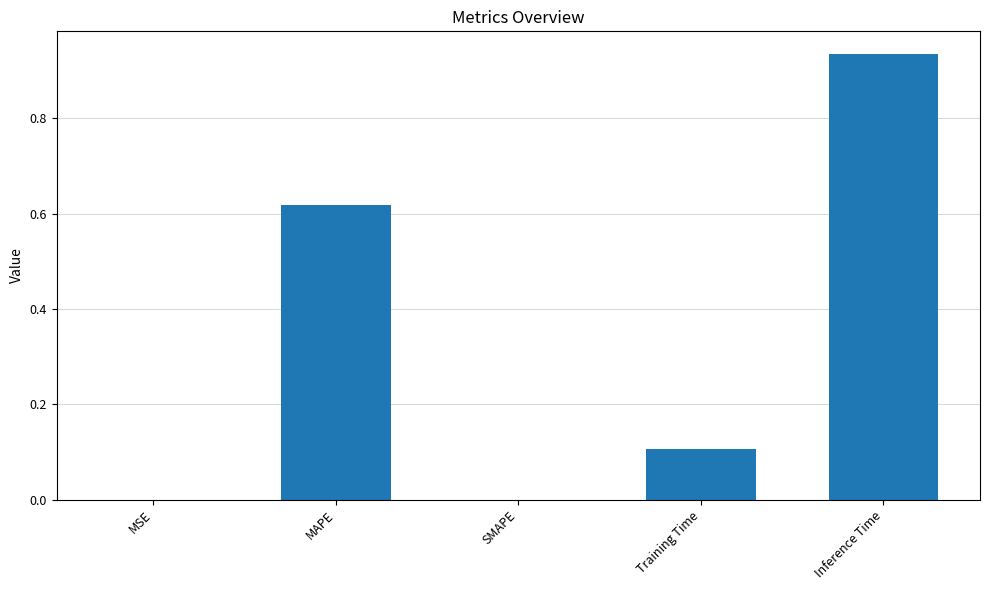

What is the sum of all values?

1.7